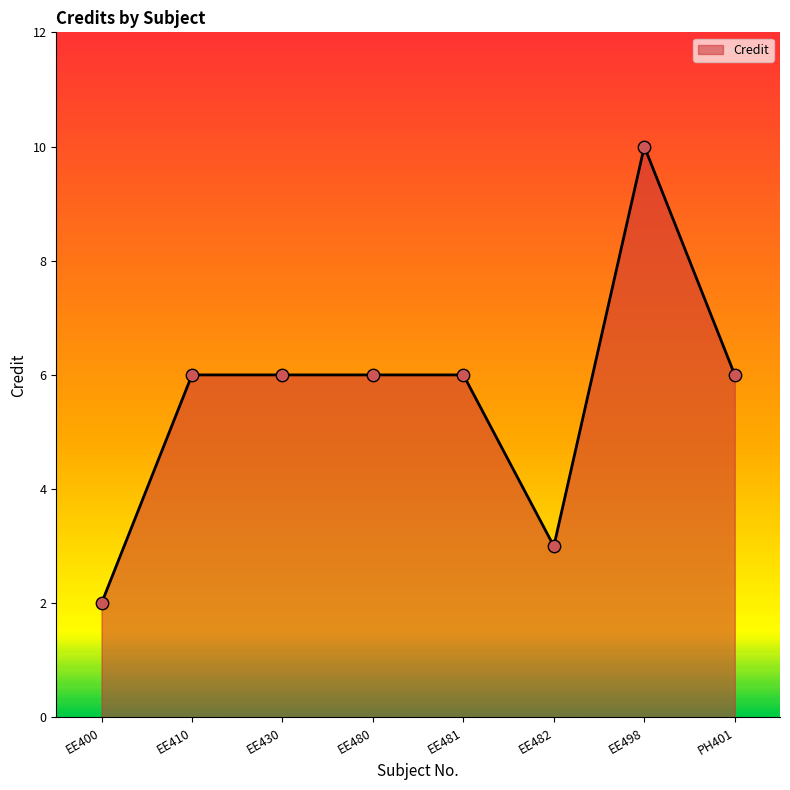

What is the ratio of the value at EE400 to the value at PH401?

0.3